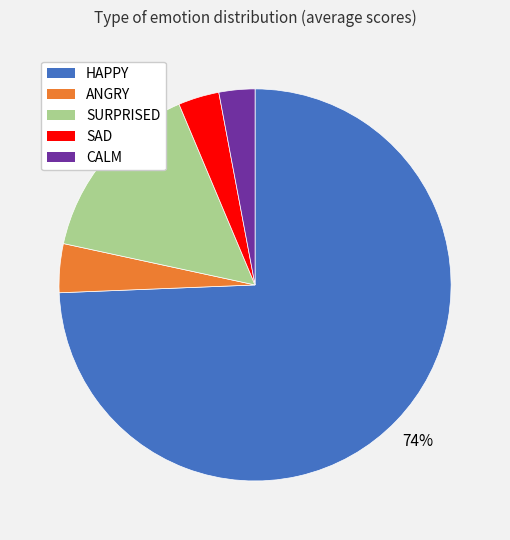

Which has a higher value, ANGRY or HAPPY?

HAPPY